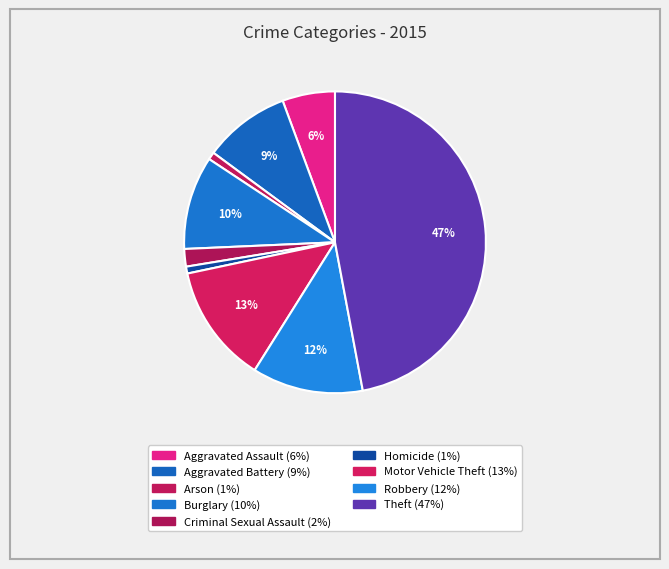

What percentage is the Robbery slice, to the nearest percent?

12%